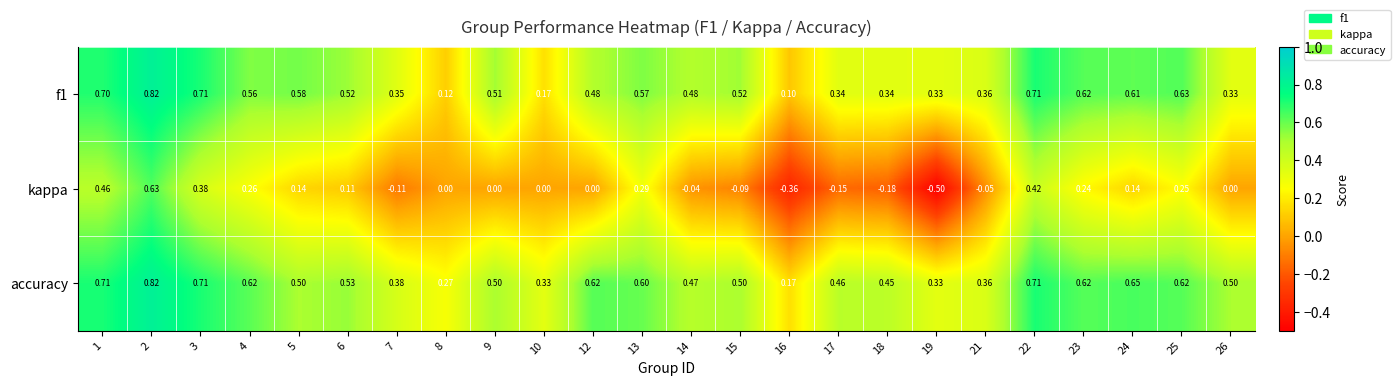

Which series has the widest spread of values?

kappa